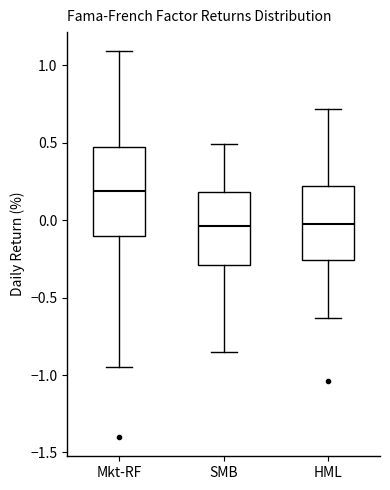

Comparing the boxes themselves (not the whiskers), which one is the tallest?

Mkt-RF